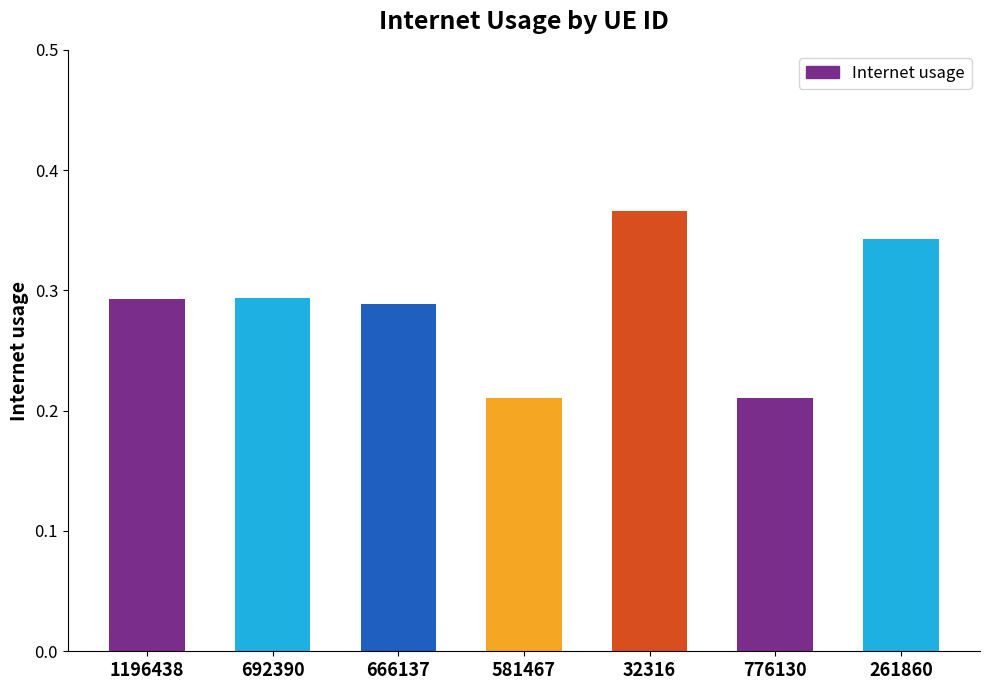

Which has a higher value, 32316 or 776130?

32316